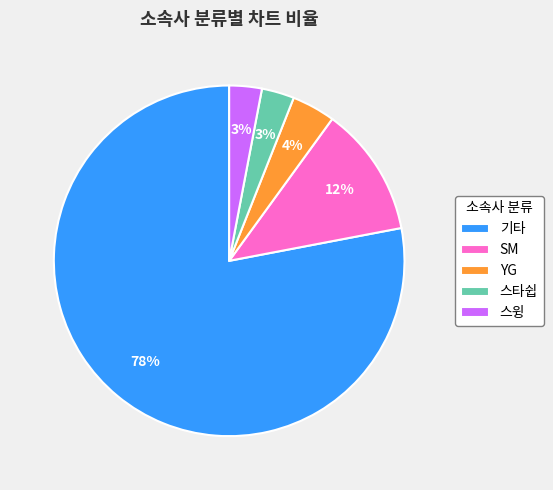

The YG slice represents 4% of the pie. True or false?

True